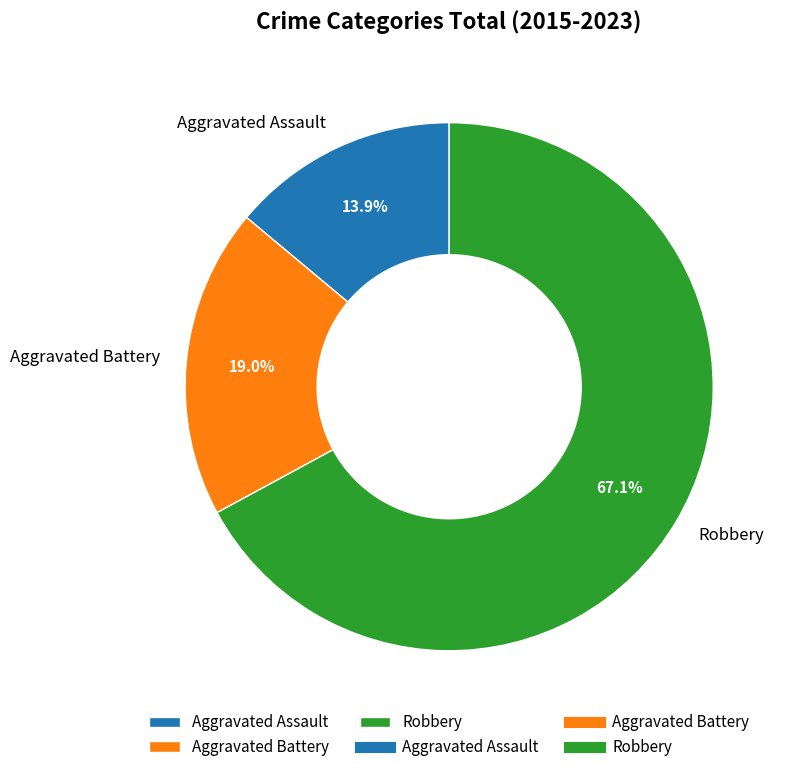

Approximately how many times larger is the value at Robbery compared to Aggravated Battery?

3.5